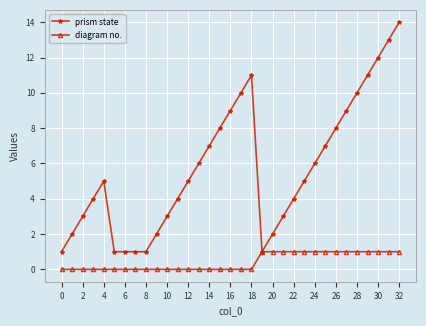

Which series has the largest range (max minus min)?

prism state